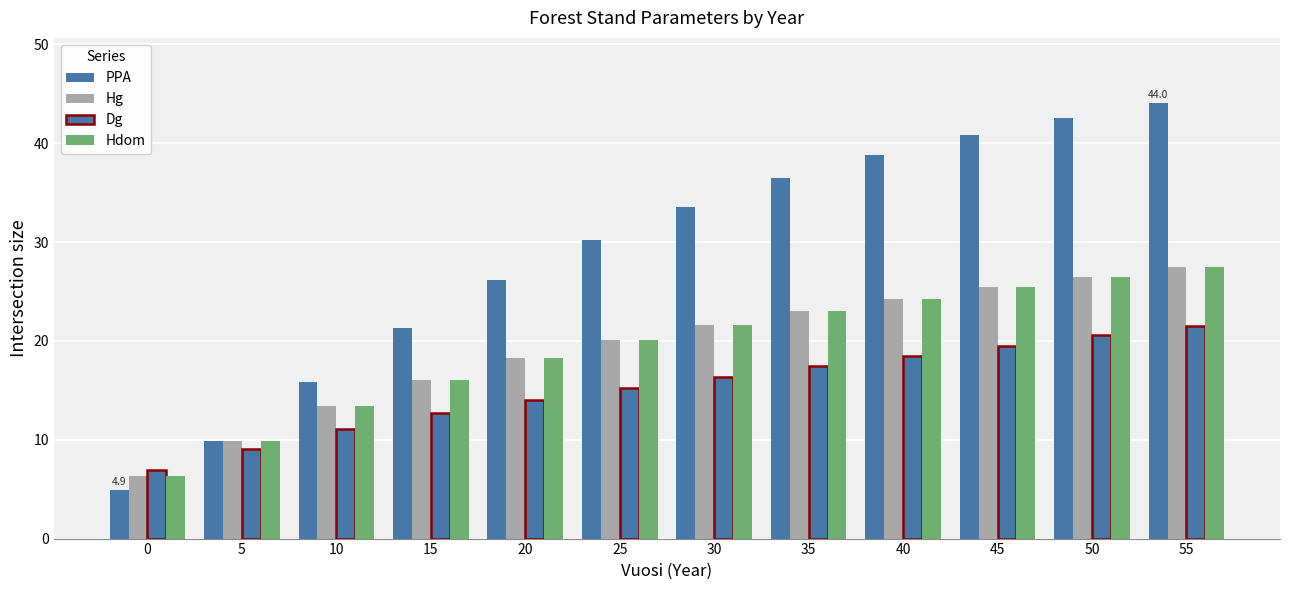

How many categories are shown in the chart?

12